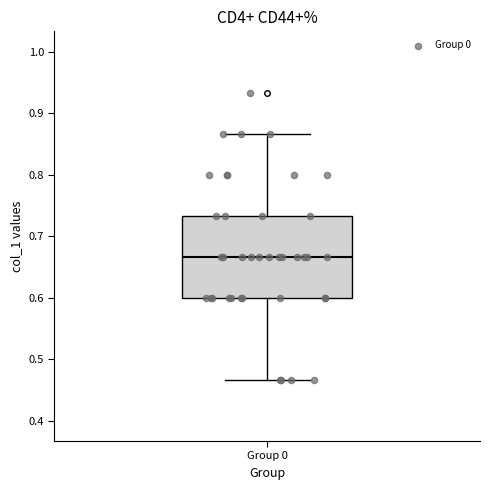

Read this box plot against the y-axis: the position of the median line, the range covered by the box, and the ends of both whiskers. The values are not printed on the chart, so give them approximately, as read against the axis.

median 0.67, box 0.60 to 0.73, whiskers 0.47 to 0.87